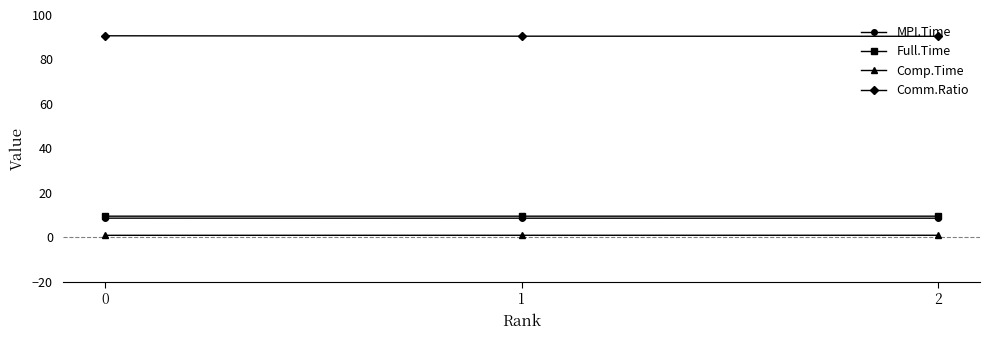

What is the minimum value shown in the chart?

0.9